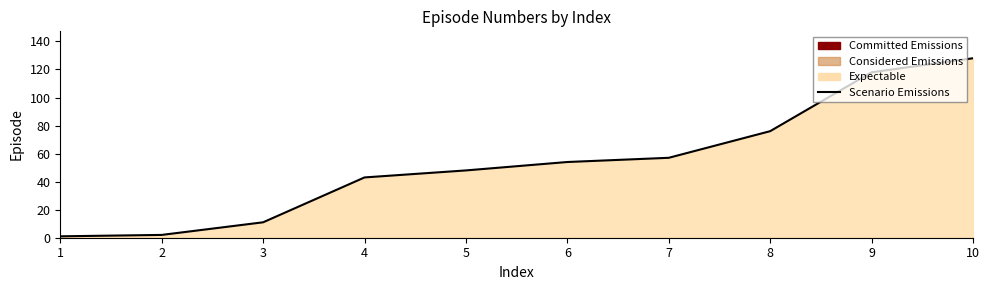

How many lines are shown in the chart?

1